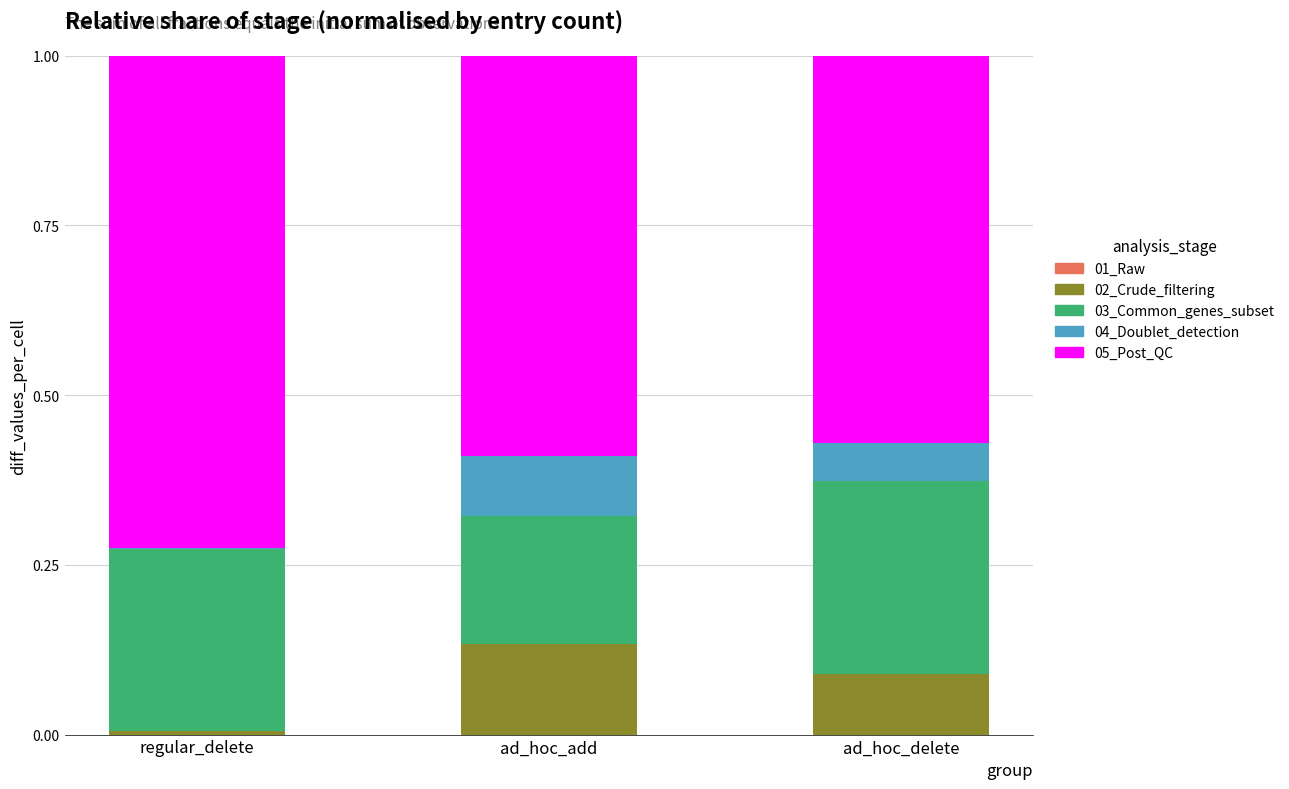

What is the total value across all series at ad_hoc_delete?

1.0